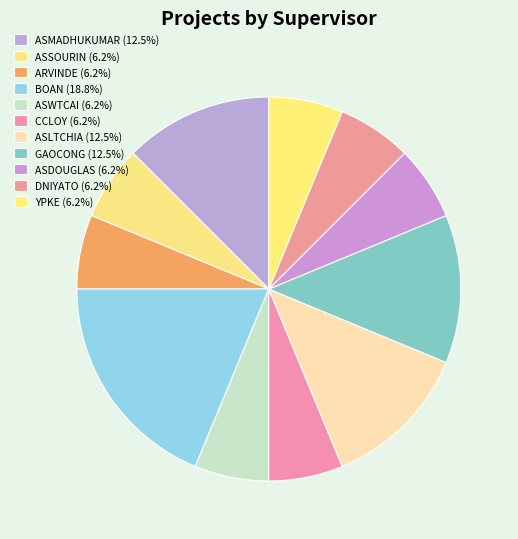

Which category has the biggest portion of the pie?

BOAN